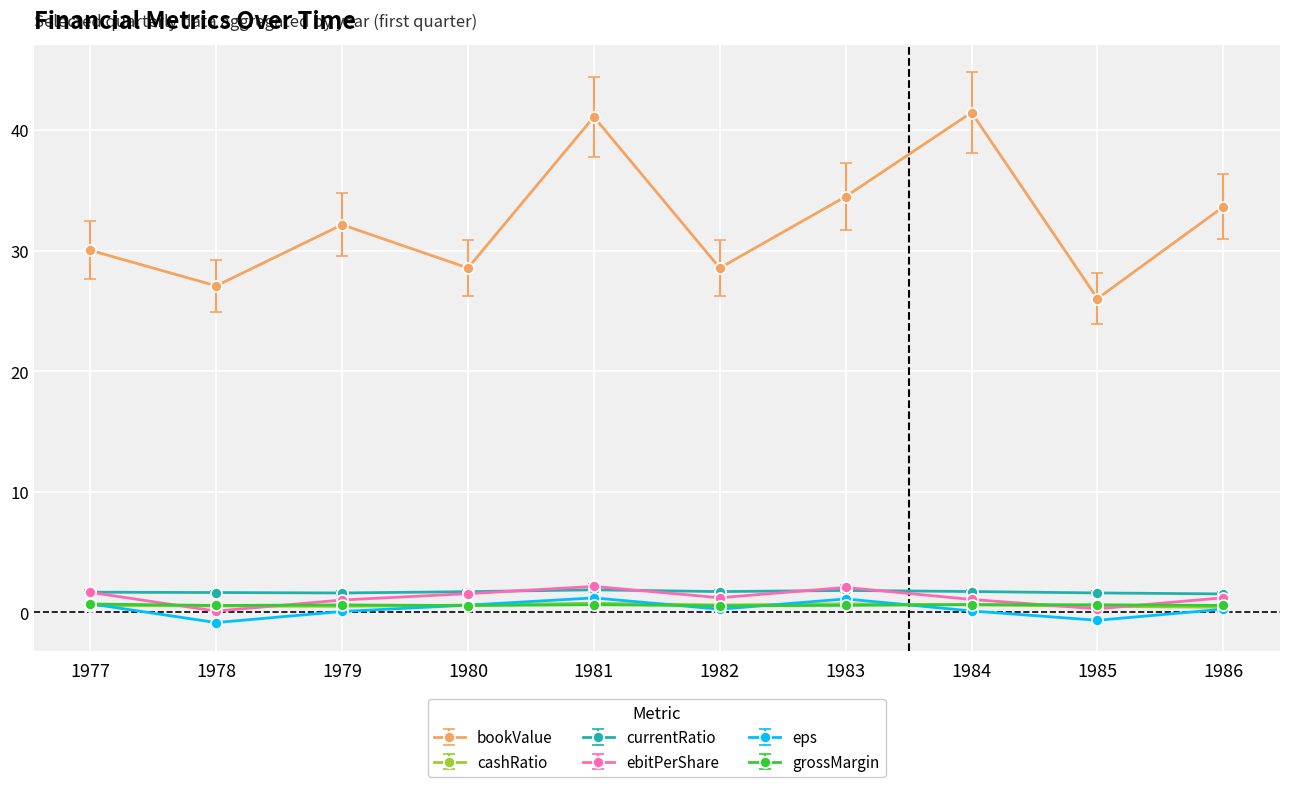

What is the difference between the maximum and minimum values in the bookValue series?

15.4